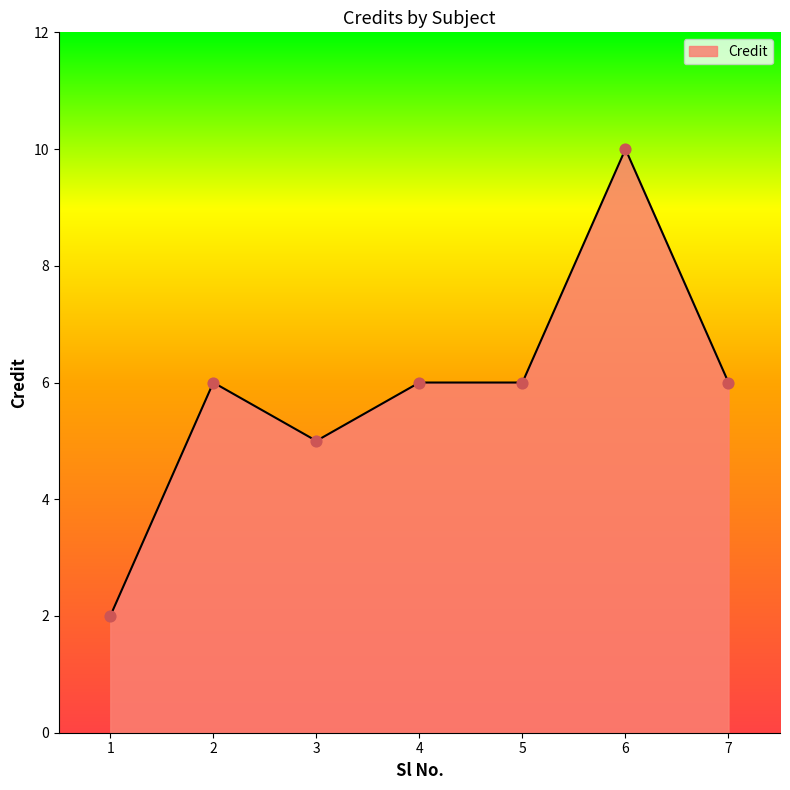

What is the change in value from 1 to 4?

+4